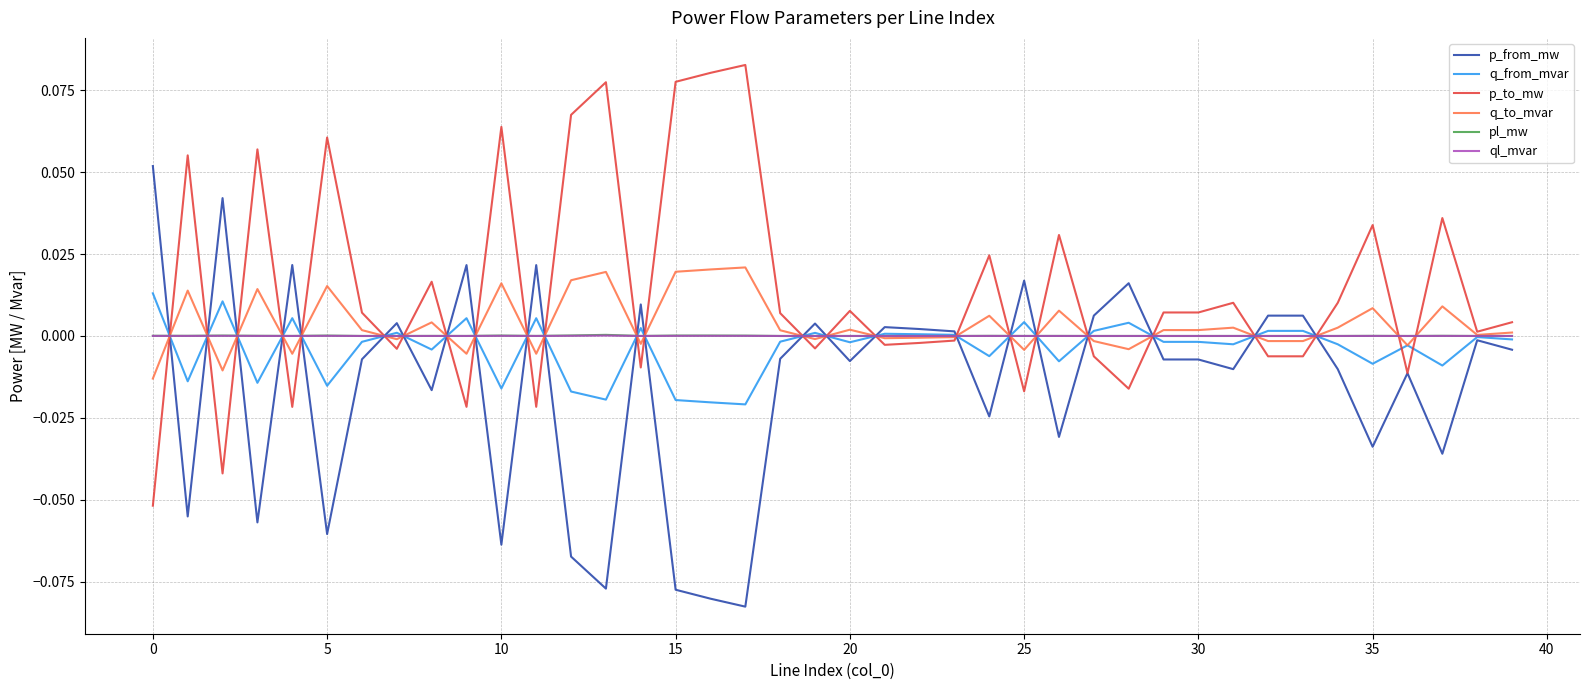

Which series has the largest total across all categories?

p_to_mw